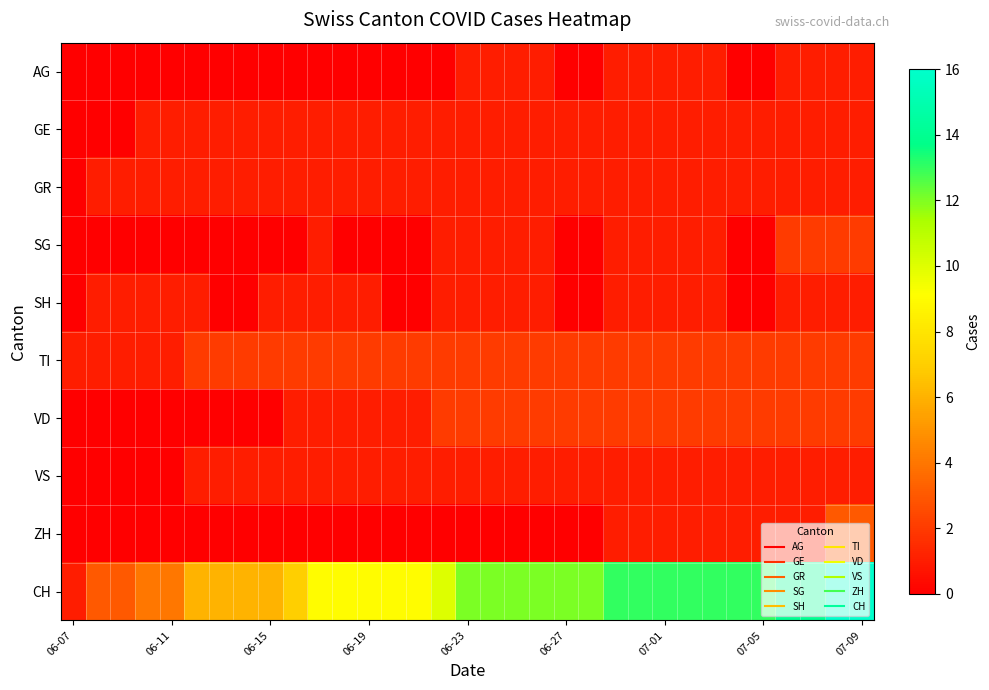

How many data points does each series have?

33